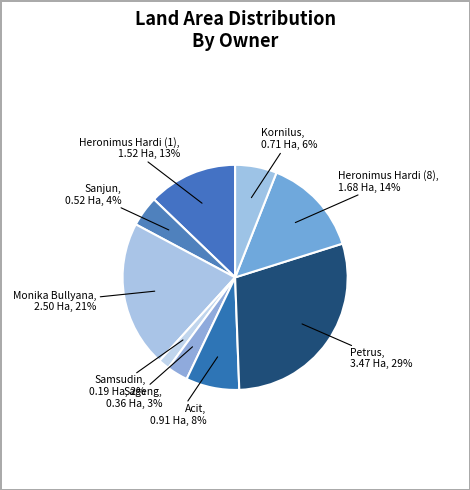

Rank the categories by value from lowest to highest.

Samsudin, Sageng, Sanjun, Kornilus, Acit, Heronimus Hardi (1), Heronimus Hardi (8), Monika Bullyana, Petrus